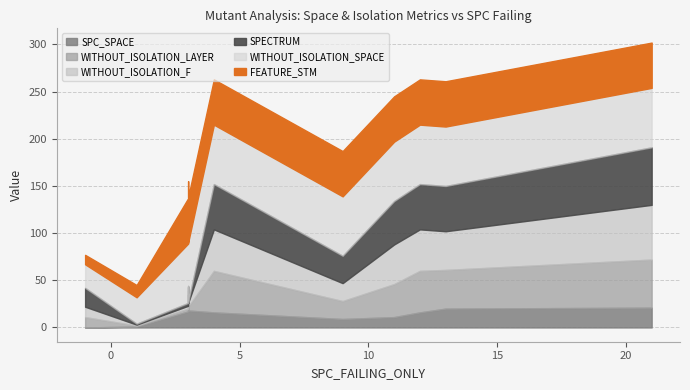

How many times do WITHOUT_ISOLATION_LAYER and SPECTRUM cross each other?

1